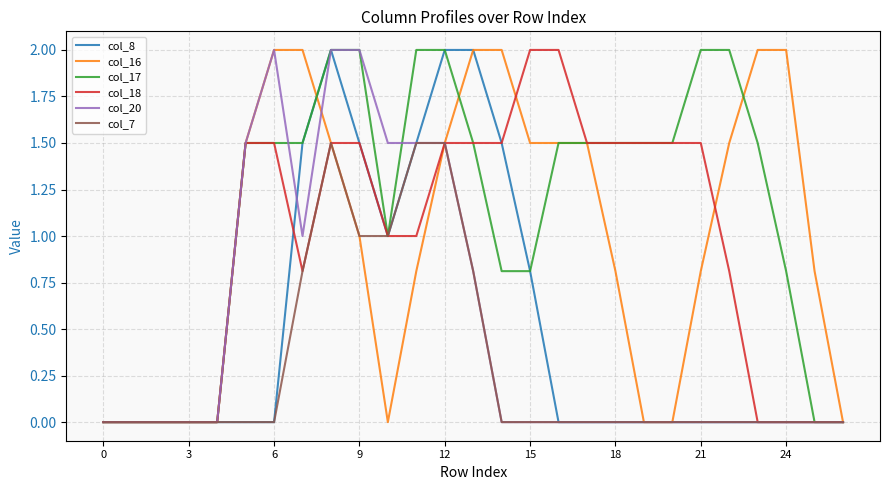

Does the chart have visible grid lines?

Yes